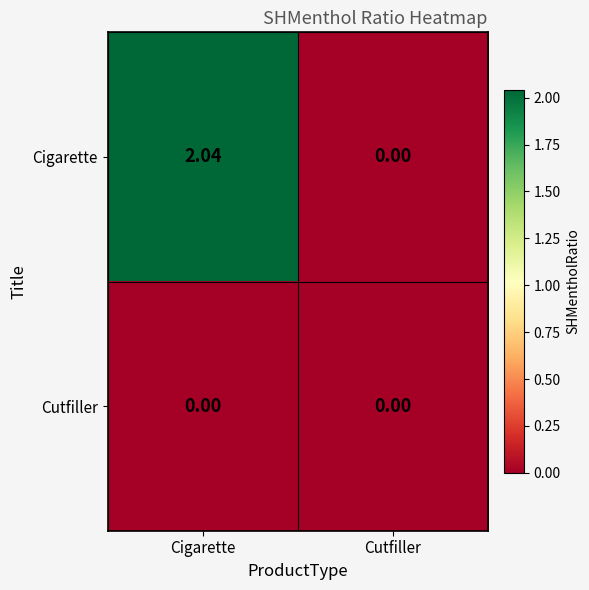

How many series are shown in this chart?

2